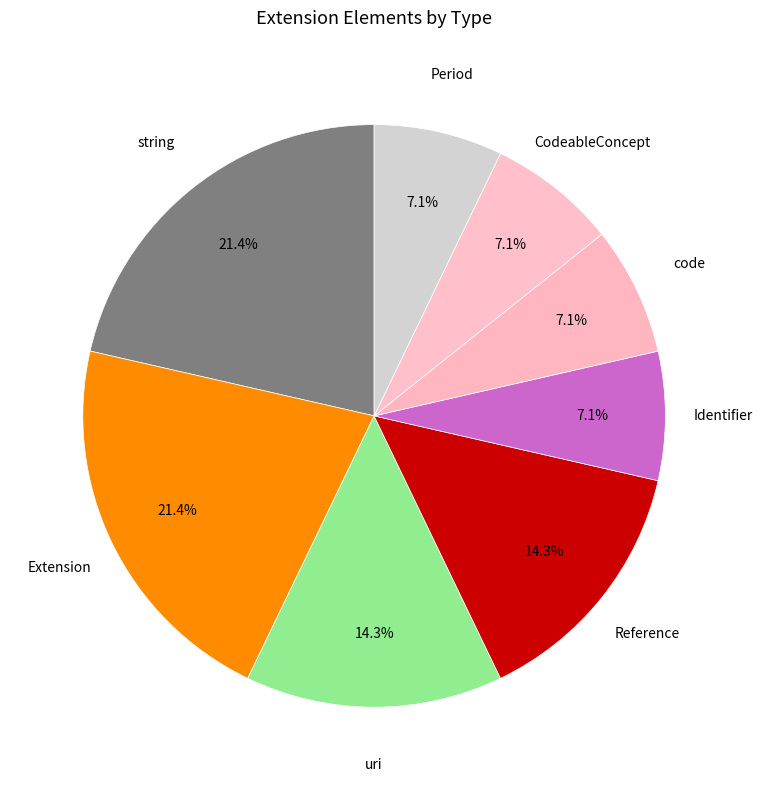

Count the number of slices in the pie.

8